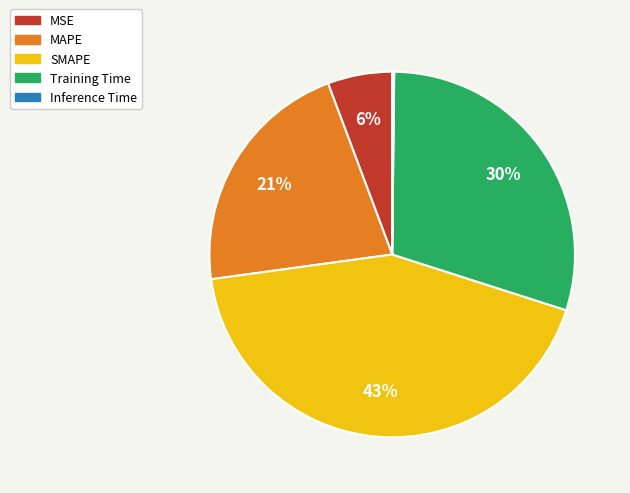

To the nearest percent, what is the difference between the Training Time and MSE slice percentages?

24%